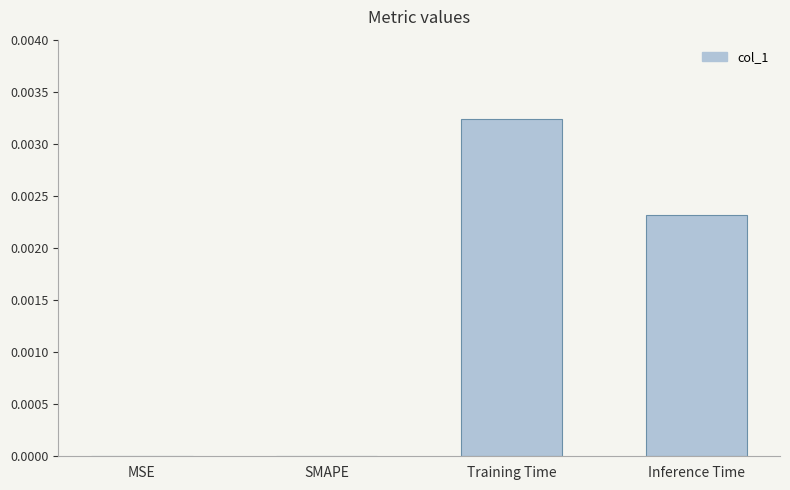

Count the number of data series in this chart.

1